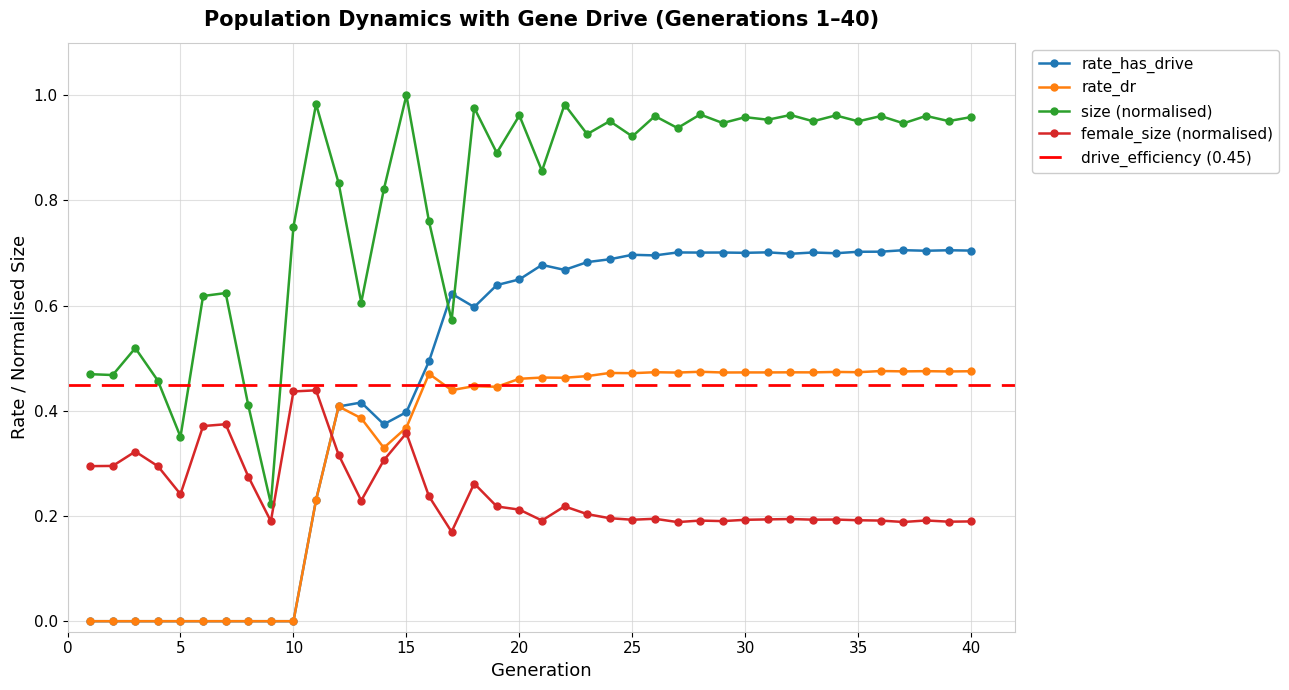

What is the sum of all female_size_norm values?

9.7